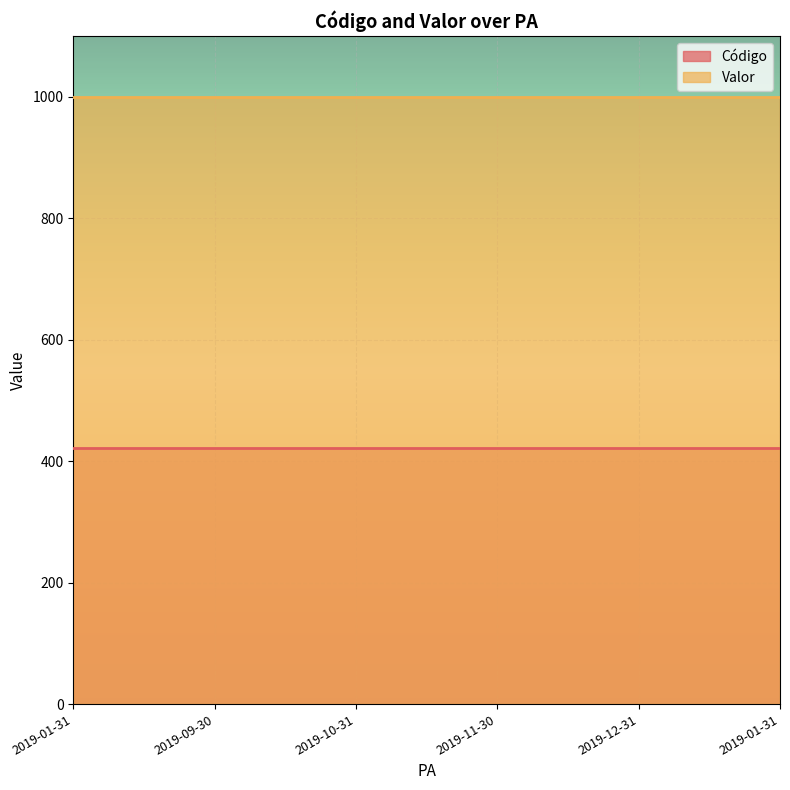

Rank the series by their average value, from lowest to highest.

Código, Valor